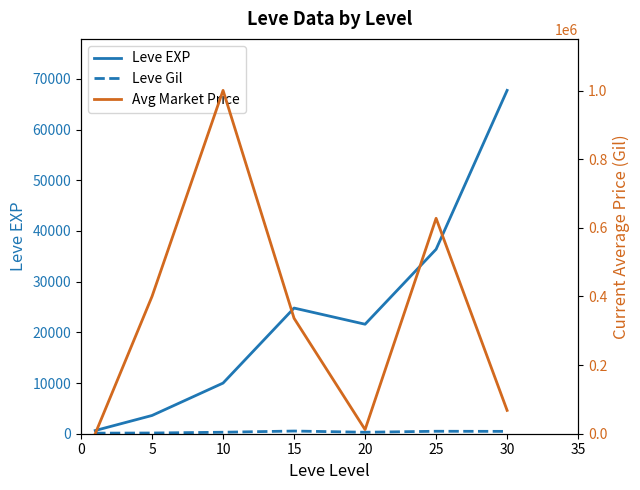

Count the number of categories in the chart.

7